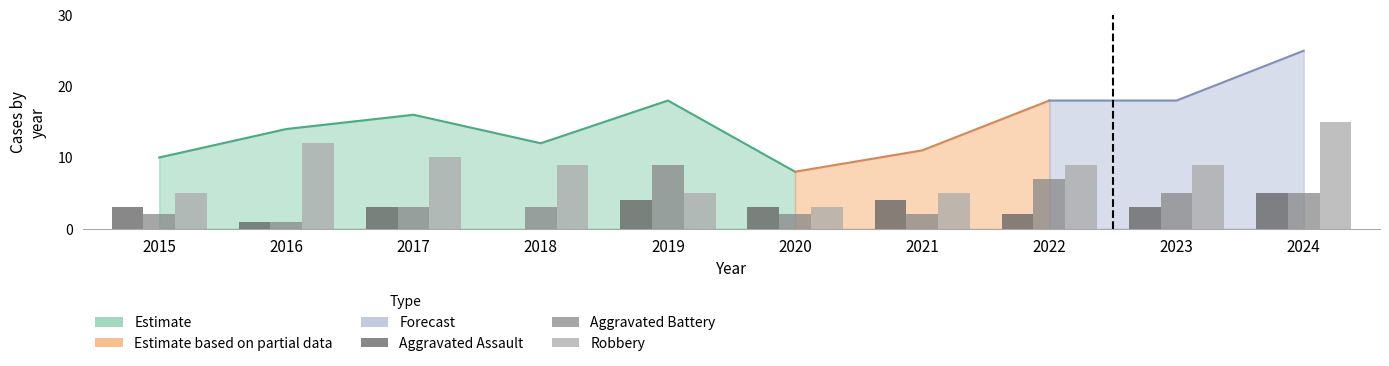

Which series has the largest total across all categories?

Robbery